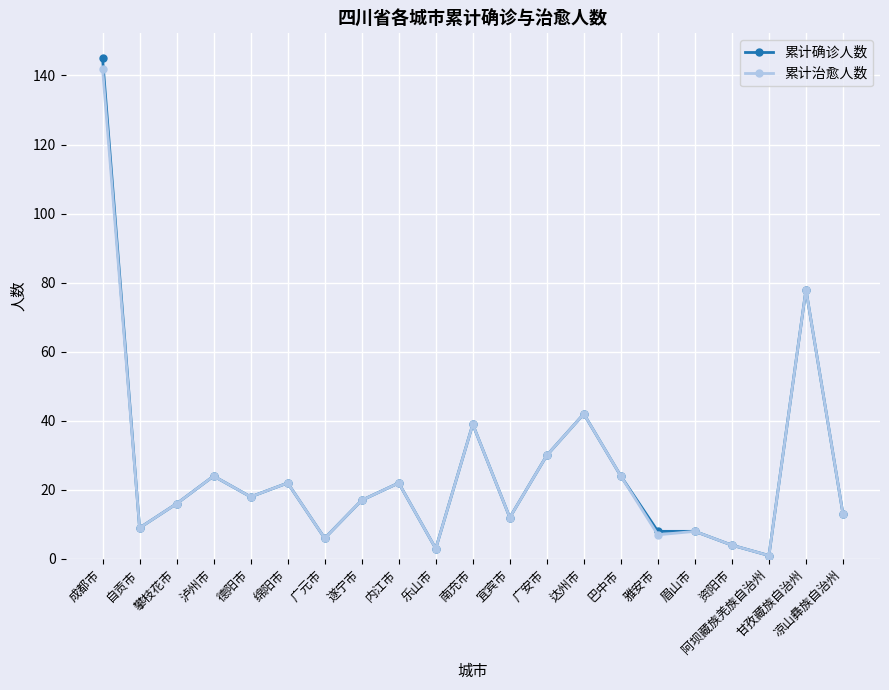

What is the sum of all 累计确诊人数 values?

541